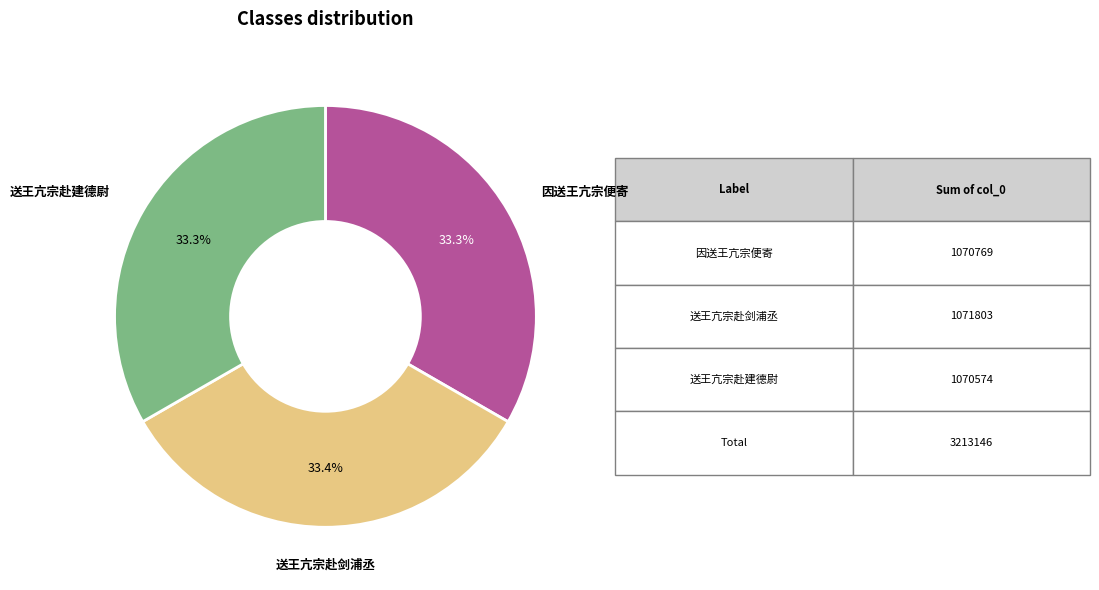

To the nearest percent, what is the combined percentage of 因送王亢宗便寄 and 送王亢宗赴建德尉?

67%